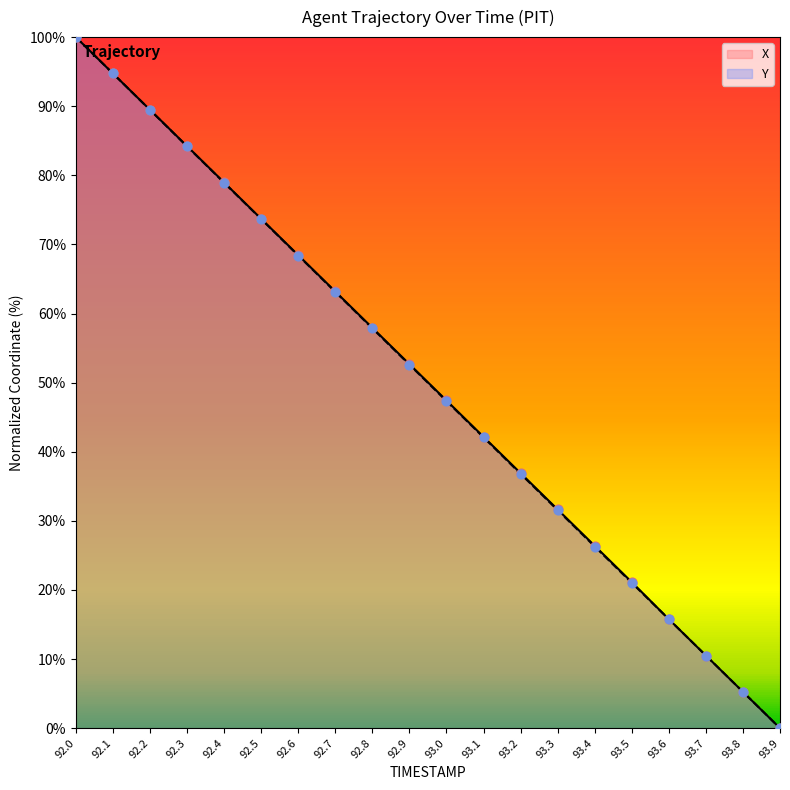

Which series has the largest total across all categories?

X